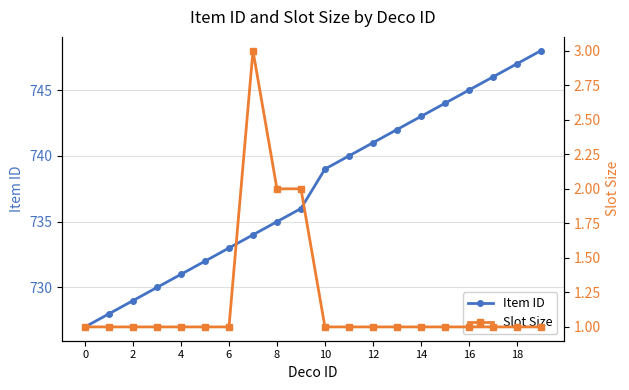

At 12, list the series in order from smallest to largest.

Slot Size, Item ID